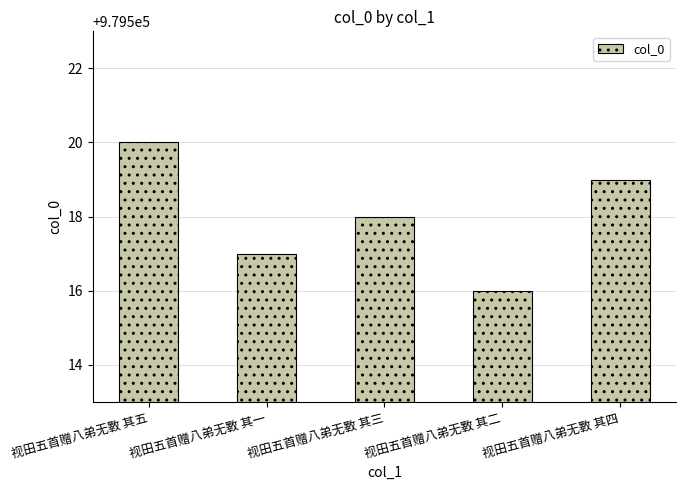

Rank the categories by value from highest to lowest.

视田五首赠八弟无斁 其五, 视田五首赠八弟无斁 其四, 视田五首赠八弟无斁 其三, 视田五首赠八弟无斁 其一, 视田五首赠八弟无斁 其二